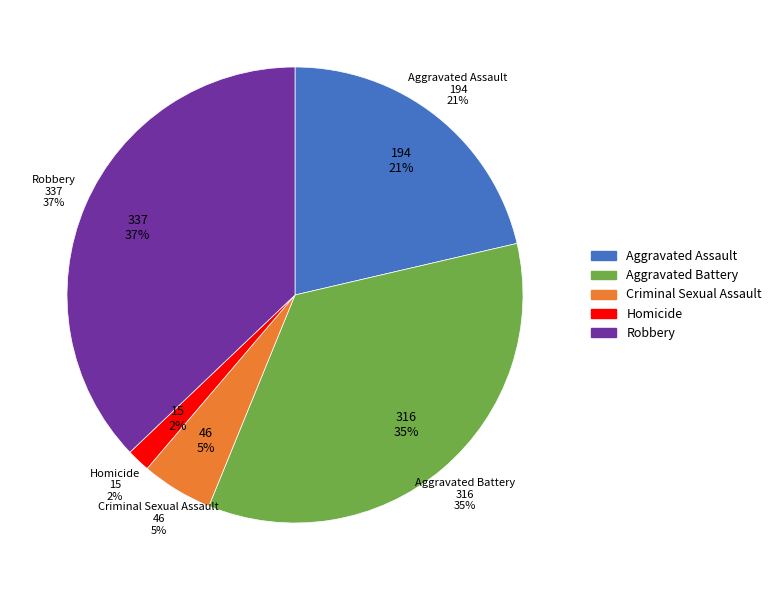

To the nearest percent, what is the difference between the Aggravated Assault and Criminal Sexual Assault slice percentages?

16%